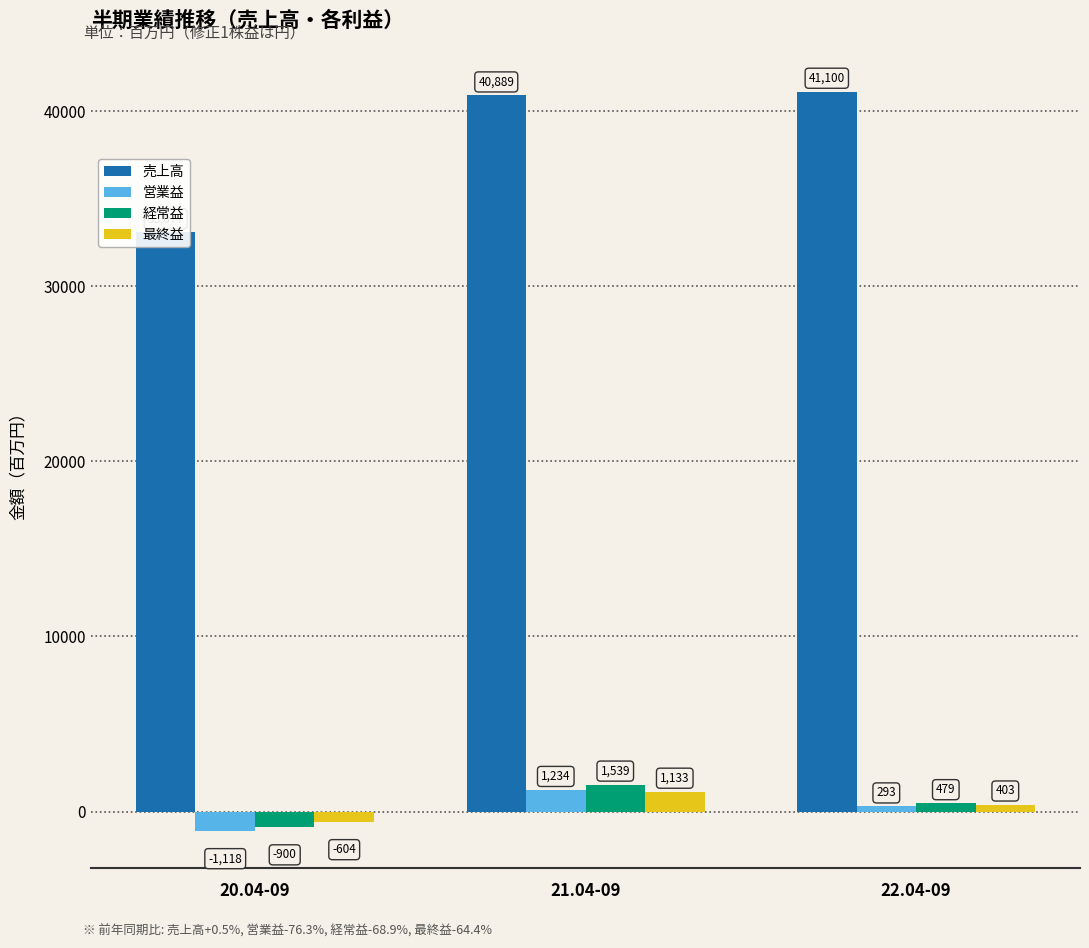

How many data points does each series have?

3